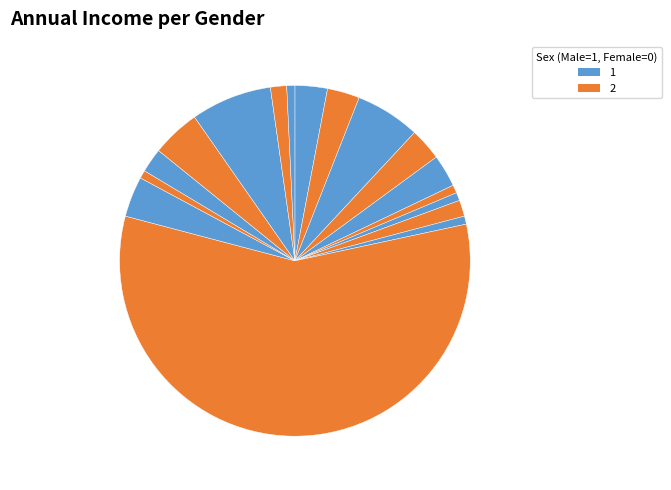

How many slices are in this pie chart?

17